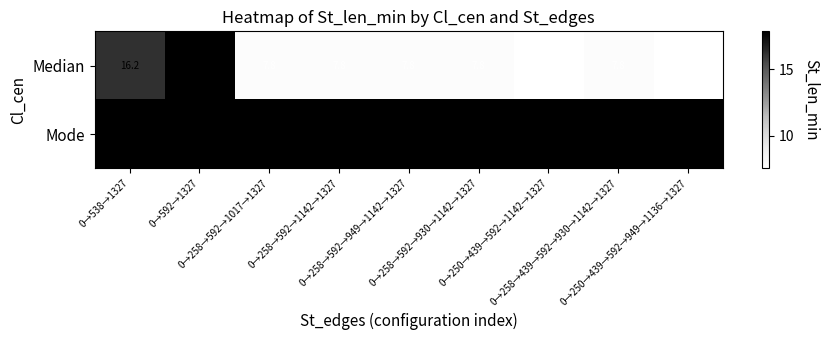

What is the maximum value shown in the chart?

17.8